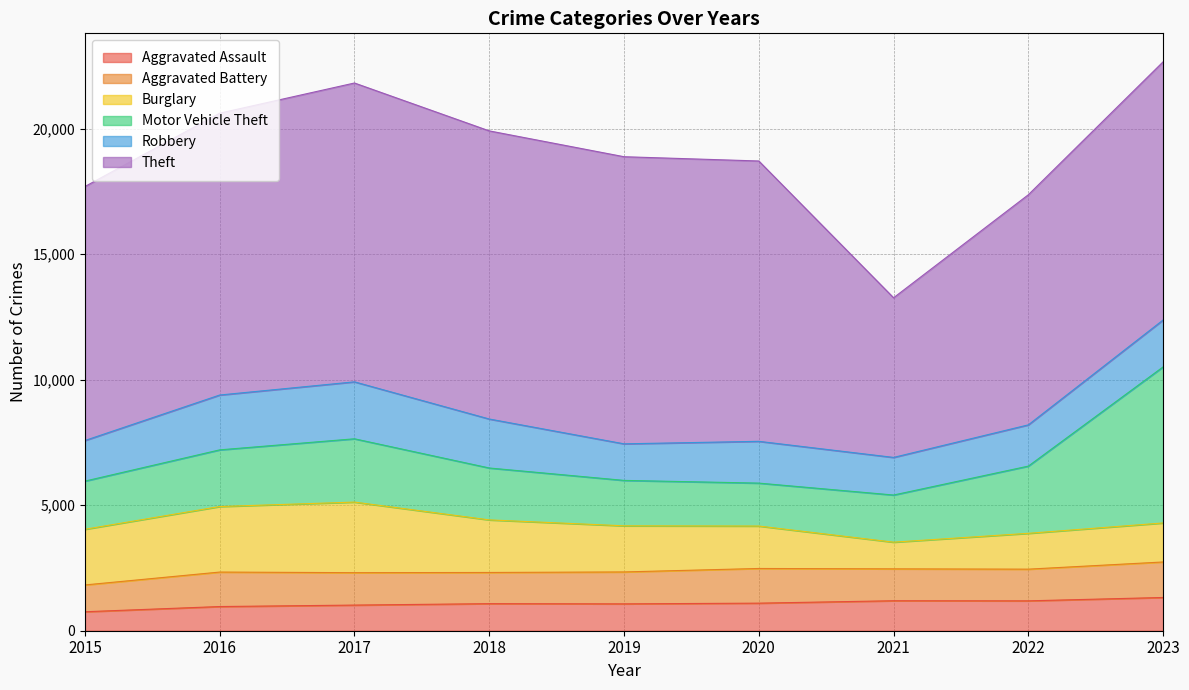

Reading left to right, list all the values displayed in this chart.

Aggravated Assault: 756	963	1021	1078	1070	1098	1194	1190	1324
Aggravated Battery: 1067	1373	1291	1242	1271	1381	1270	1262	1414
Burglary: 2217	2610	2811	2094	1837	1690	1063	1427	1554
Motor Vehicle Theft: 1918	2257	2521	2067	1809	1710	1877	2677	6216
Robbery: 1617	2184	2268	1951	1456	1664	1498	1643	1868
Theft: 10116	11225	11902	11475	11435	11165	6359	9165	10283